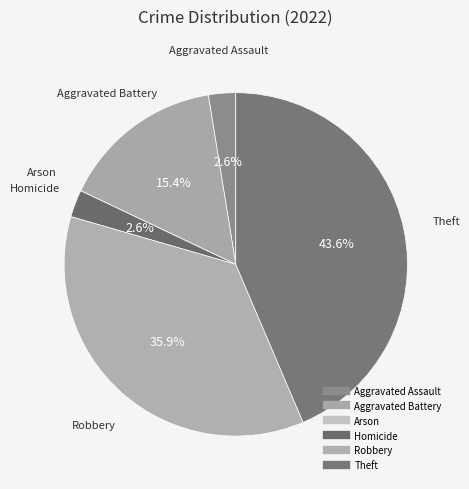

Rank the categories by value from highest to lowest.

Theft, Robbery, Aggravated Battery, Aggravated Assault, Homicide, Arson